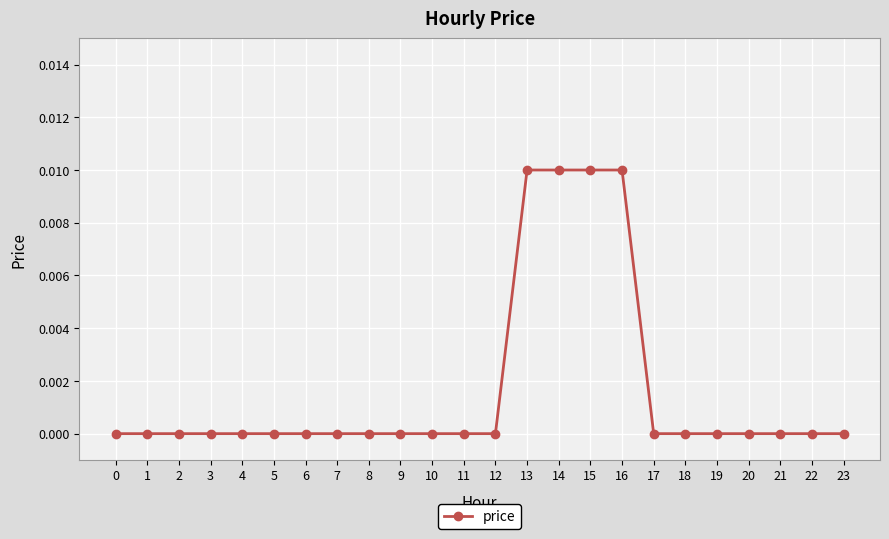

The value at 6 is 0.0. True or false?

True